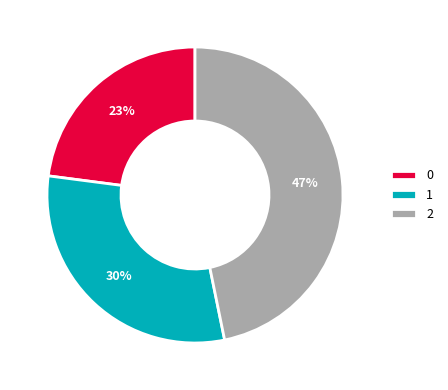

What percentage is the 0 slice, to the nearest percent?

23%